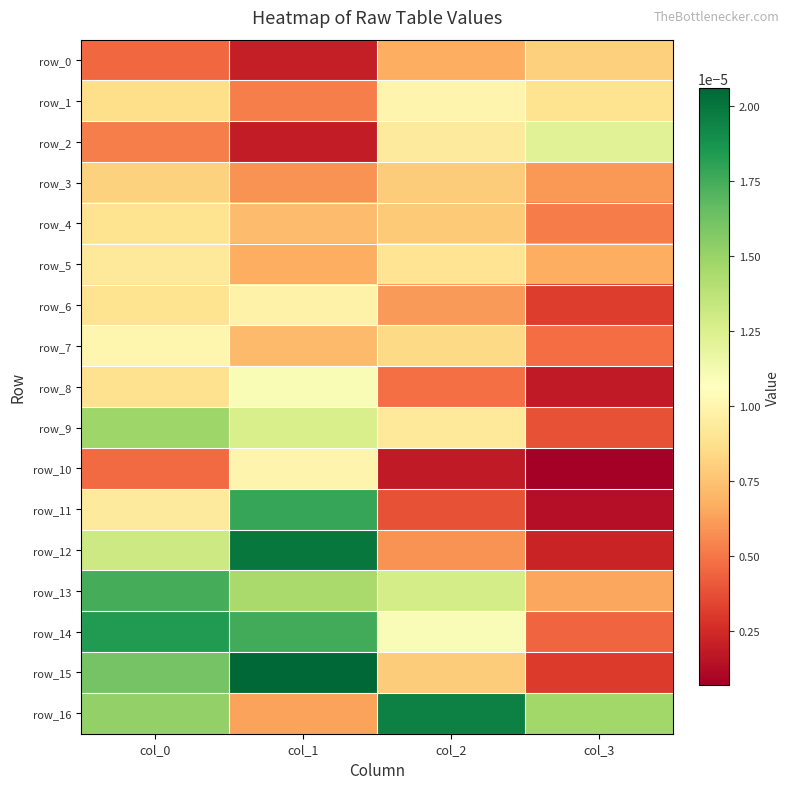

Between col_2 and col_0, which is larger?

col_2